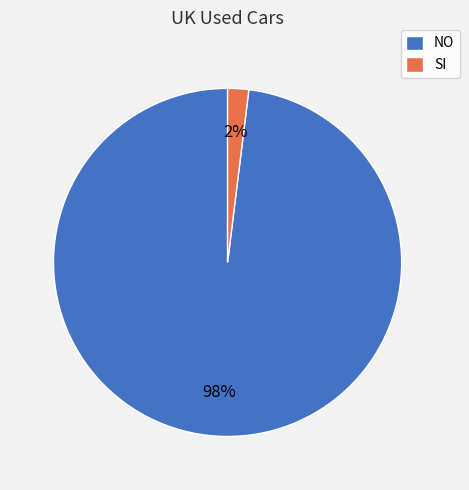

To the nearest percent, what is the difference between the largest and smallest slice percentages?

96%